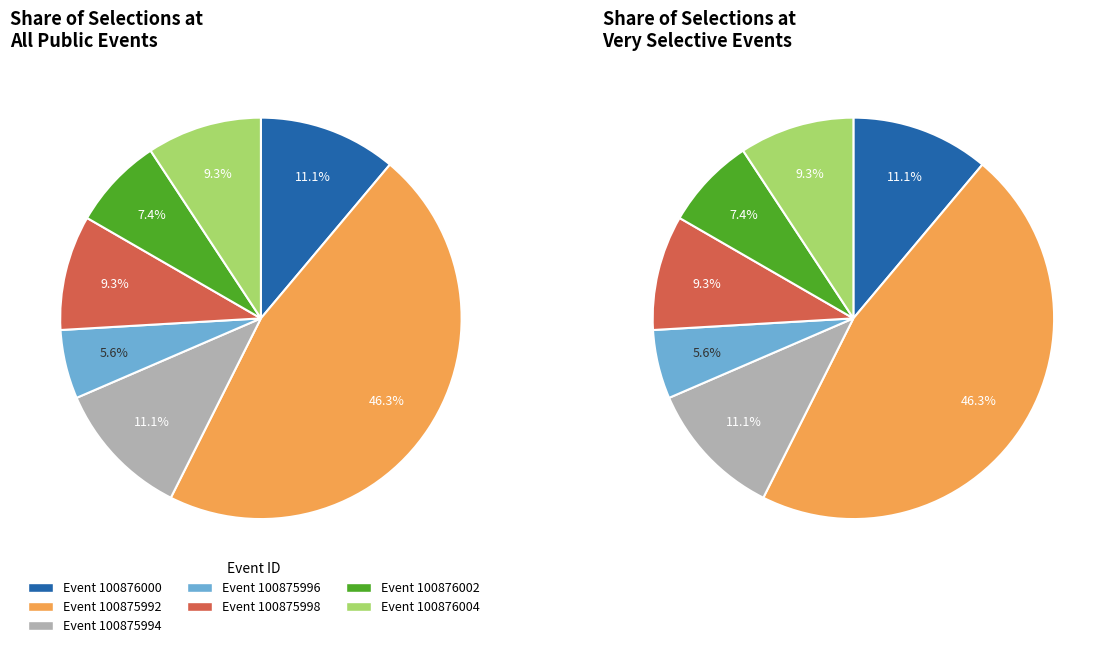

The 100875994 slice represents 11% of the pie. True or false?

True